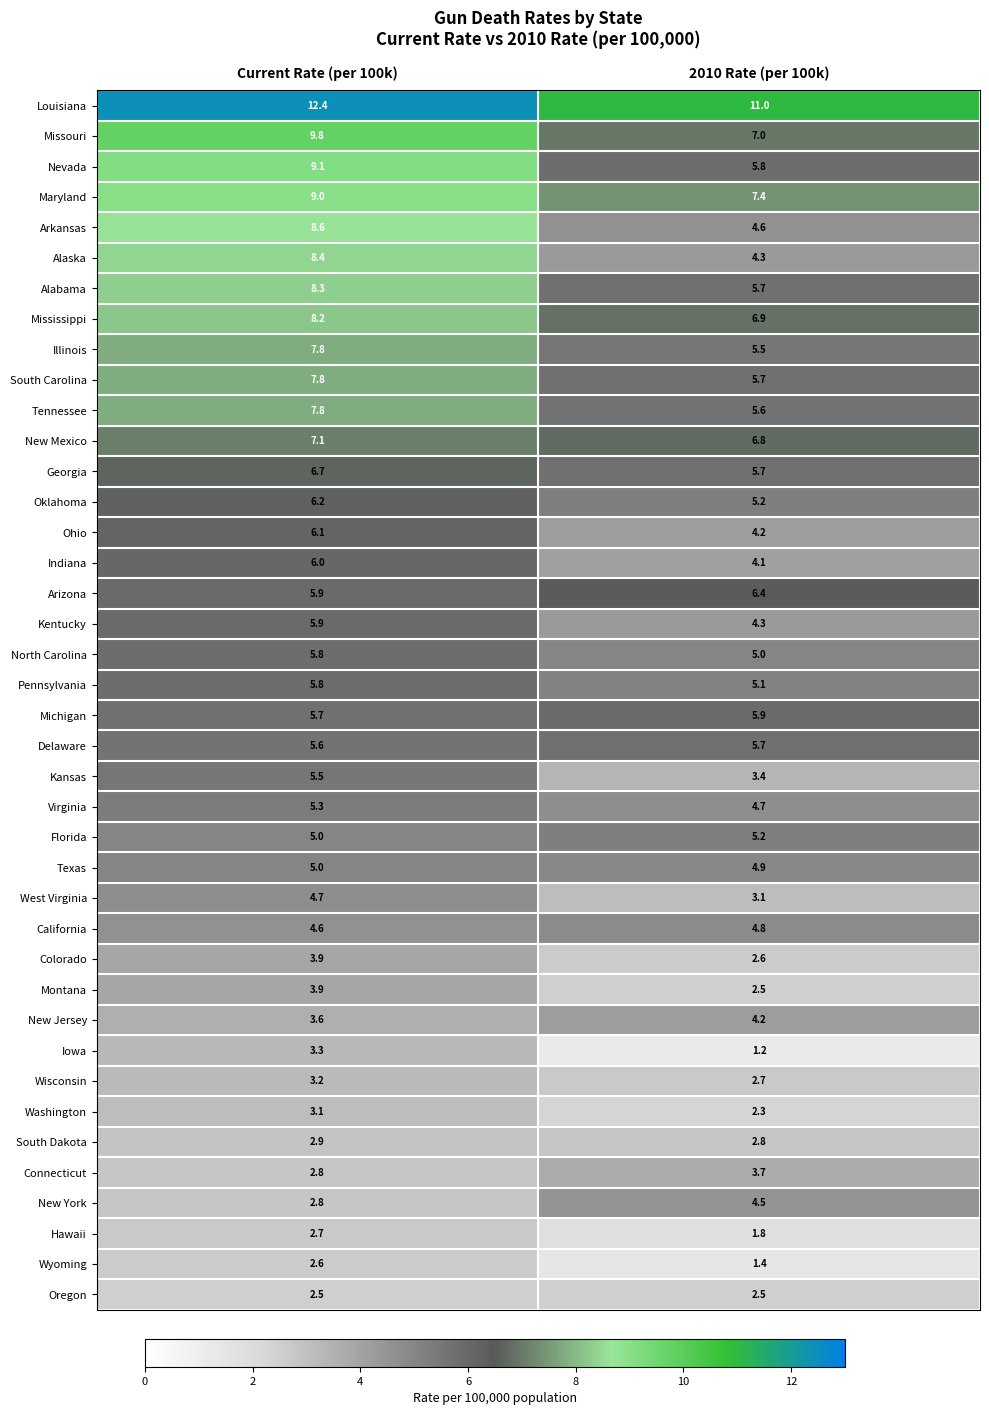

List the labels in order of New Jersey value, smallest first.

Current Rate (per 100k), 2010 Rate (per 100k)